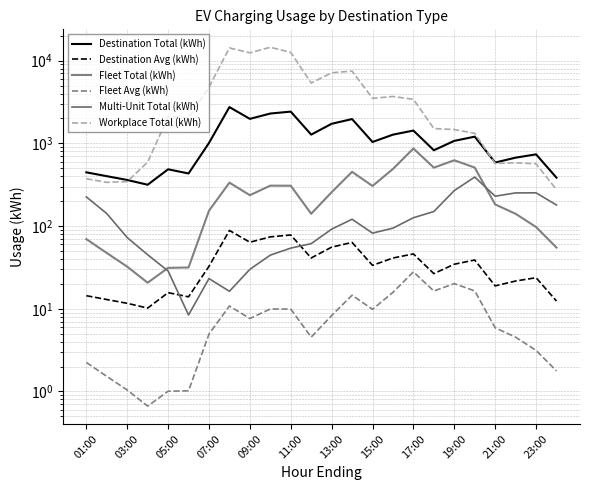

Rank the series at 05:00 from highest to lowest value.

Workplace Total (kWh), Destination Total (kWh), Fleet Total (kWh), Multi-Unit Total (kWh), Destination Avg (kWh), Fleet Avg (kWh)